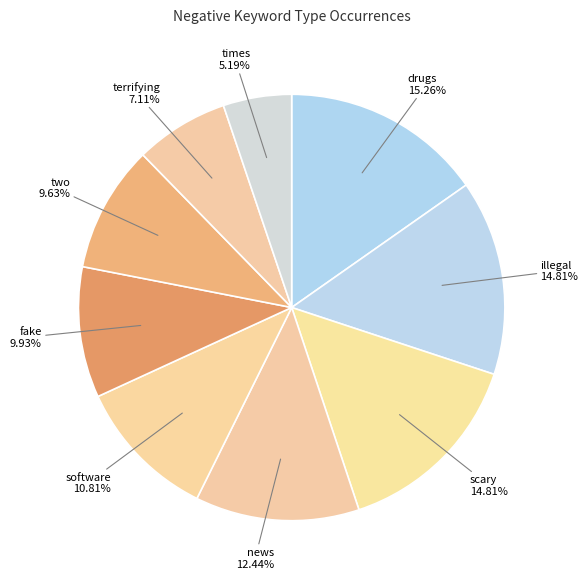

To the nearest percent, what portion does news represent?

12%